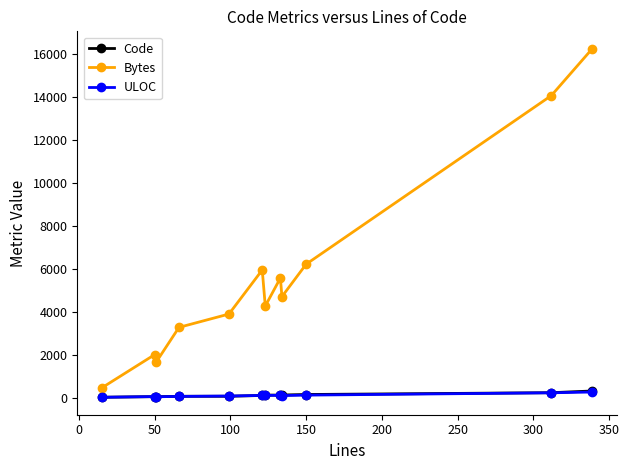

Which series has the largest total across all categories?

Bytes